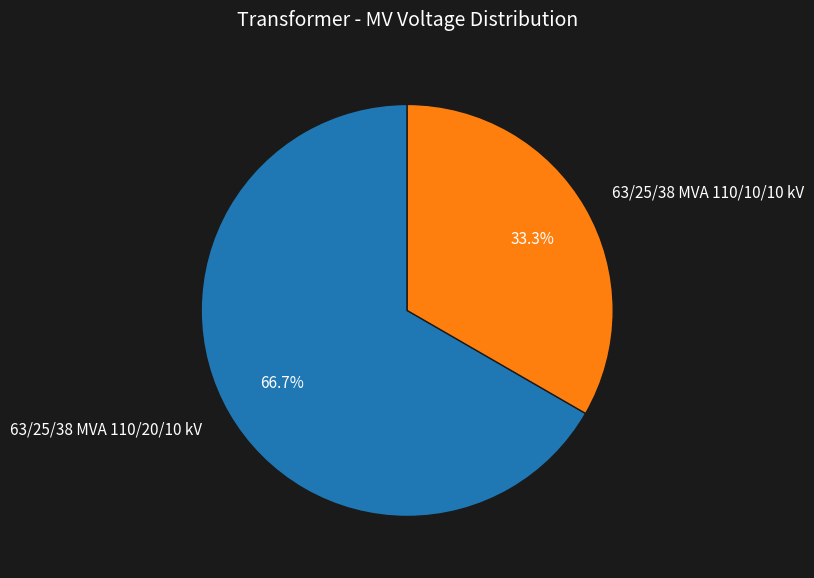

Rank the categories by value from lowest to highest.

63/25/38 MVA 110/10/10 kV, 63/25/38 MVA 110/20/10 kV